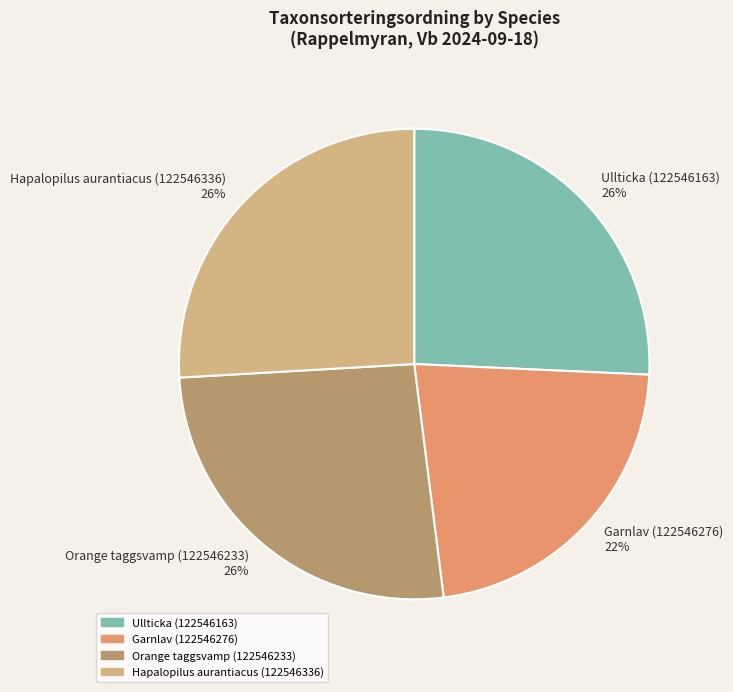

What is the ratio of the value at Orange taggsvamp (122546233) to the value at Hapalopilus aurantiacus (122546336)?

1.0